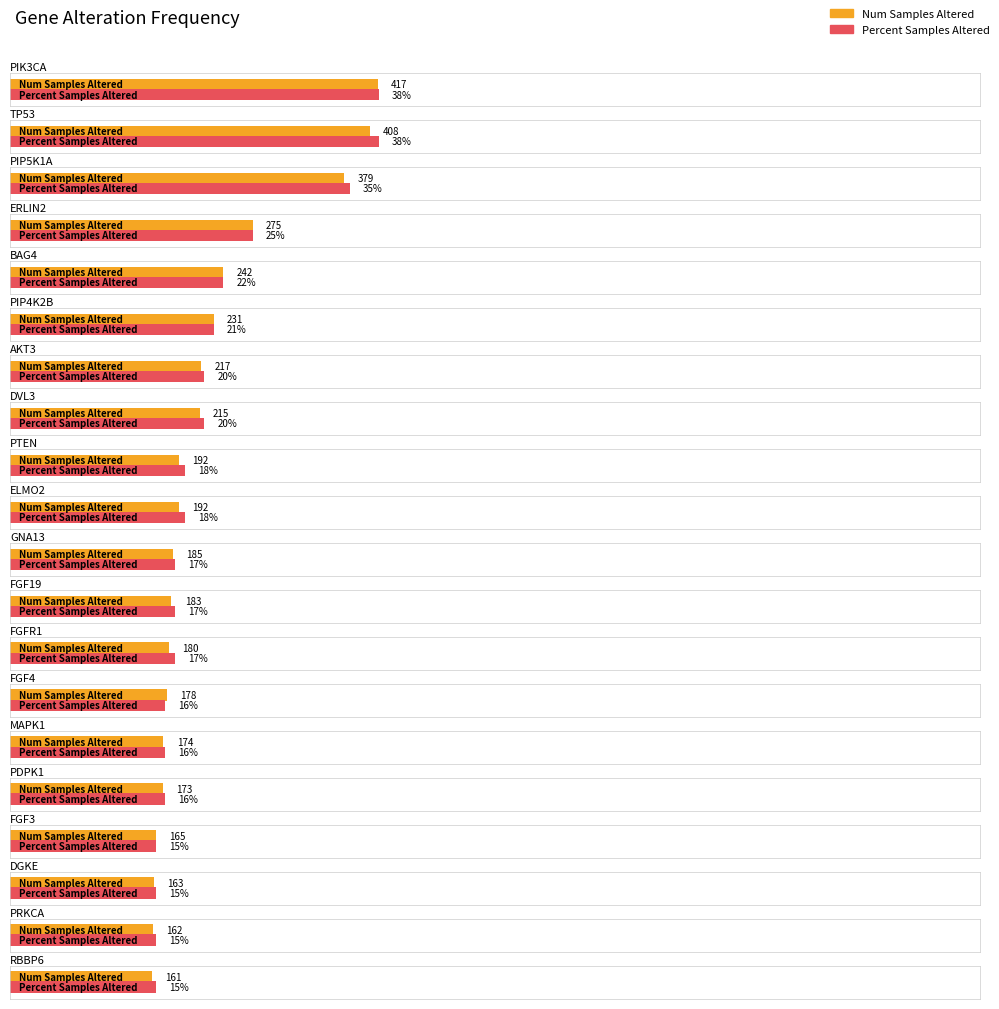

Which has a higher value, DVL3 or RBBP6?

DVL3